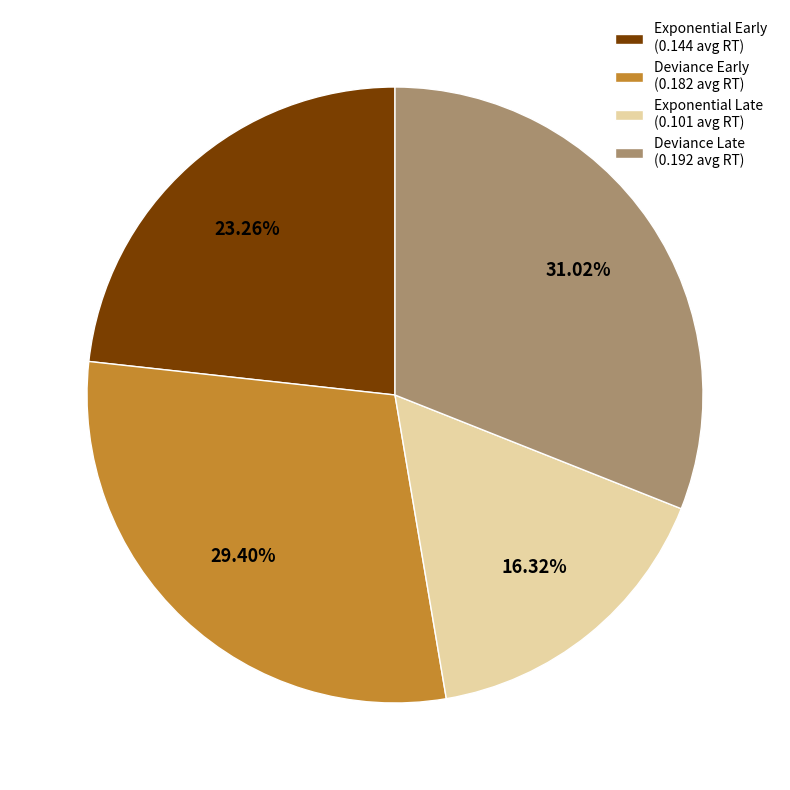

Rank the categories by value from lowest to highest.

Exponential Late (0.101 avg RT), Exponential Early (0.144 avg RT), Deviance Early (0.182 avg RT), Deviance Late (0.192 avg RT)